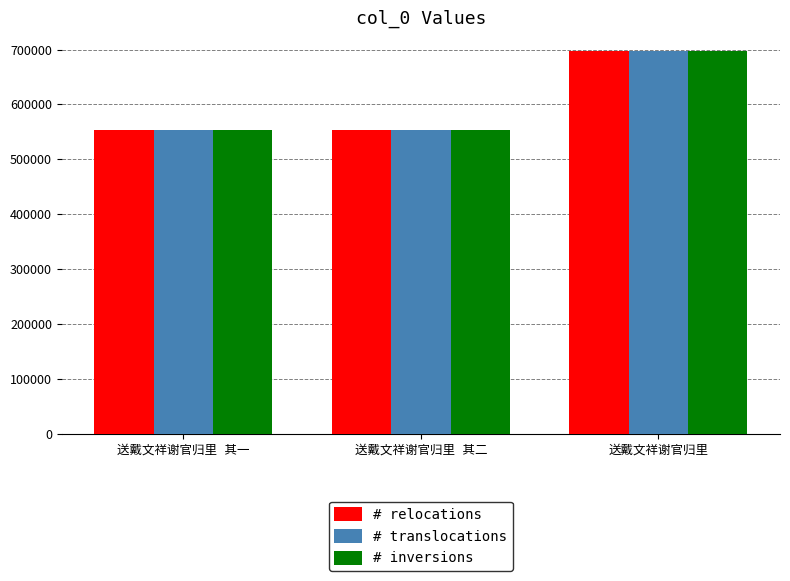

What is the average value of the # relocations series?

600672